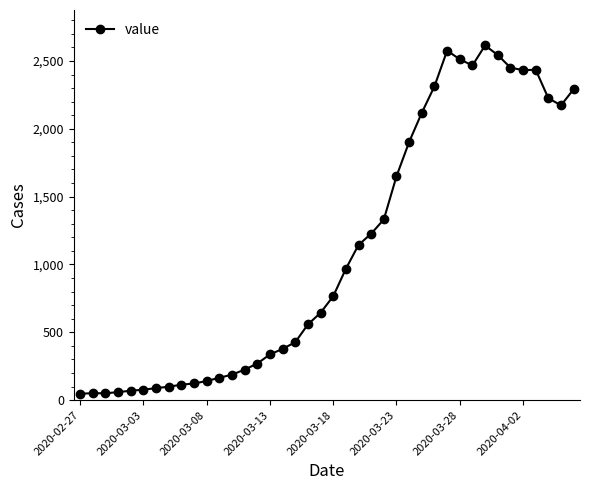

What is the average value?

1106